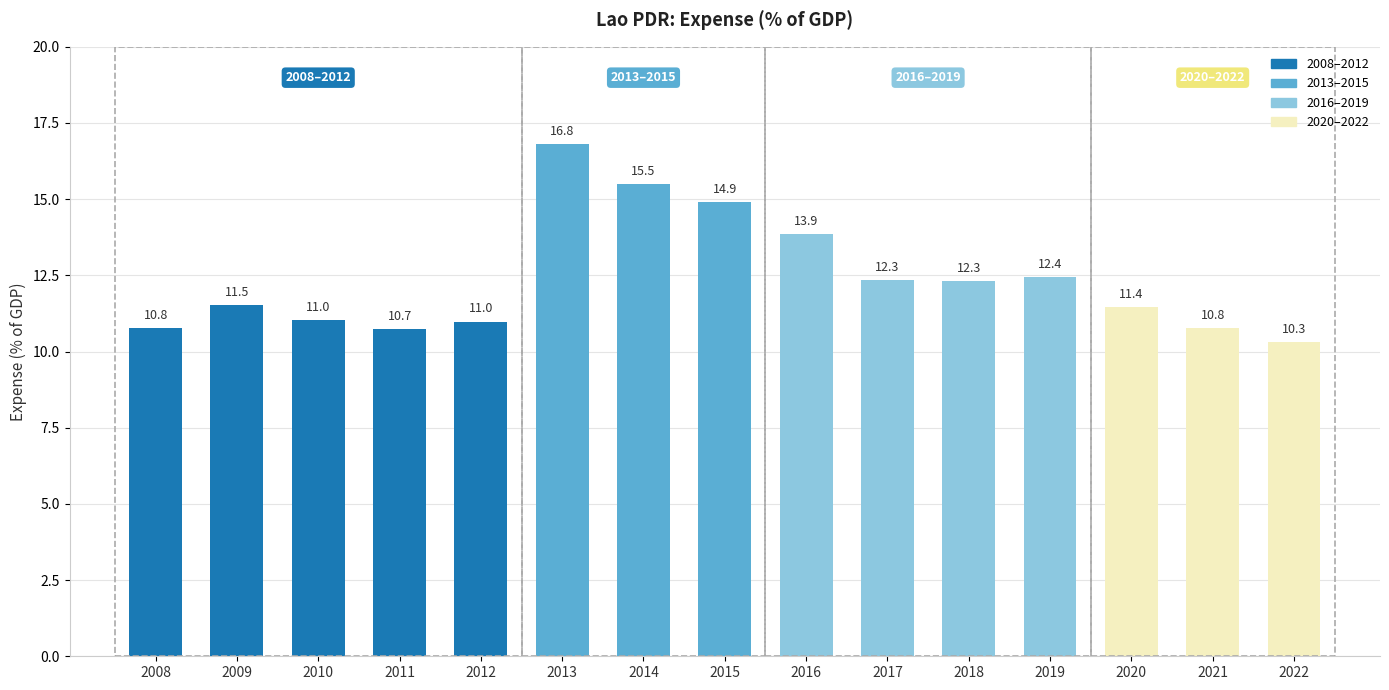

True or false: the data shows 16.8 at 2013.

True